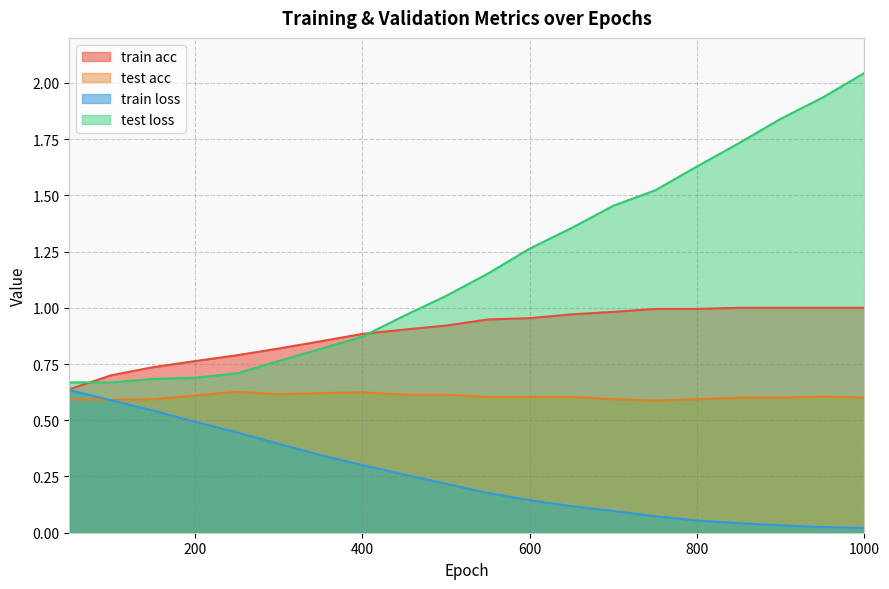

How many times do train loss and test acc cross each other?

1